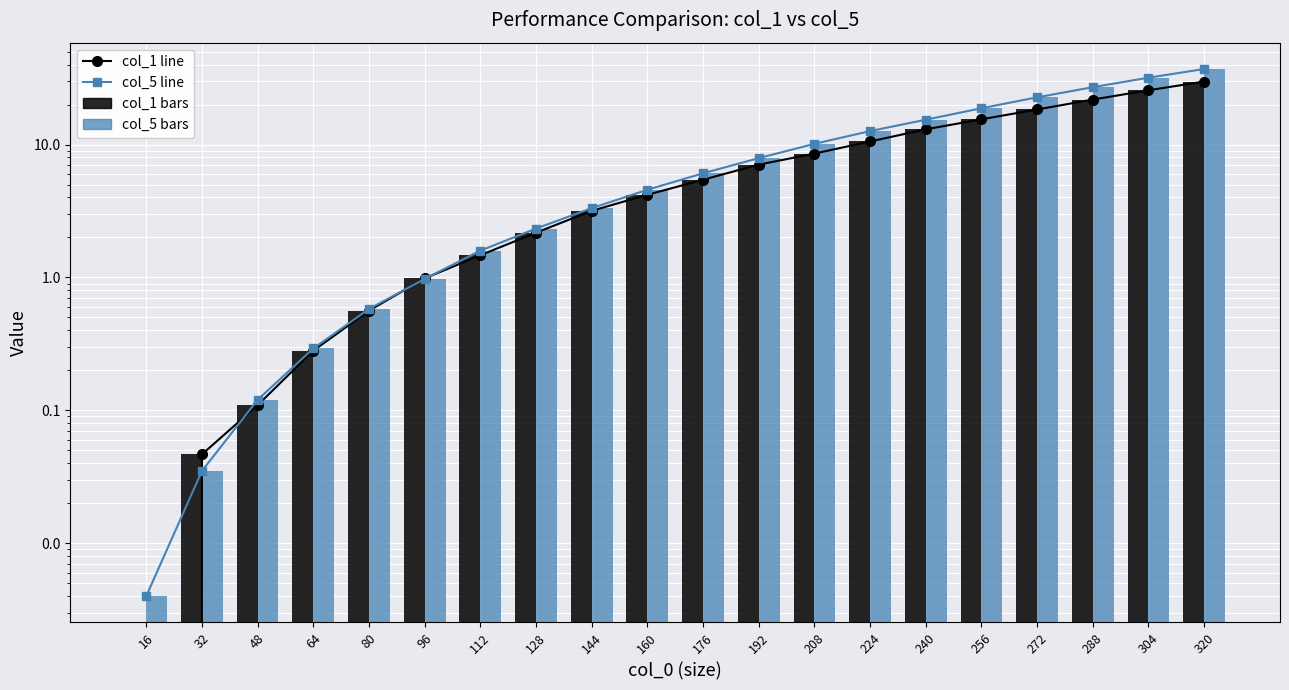

How many data points in col_1 bars are above 5?

10